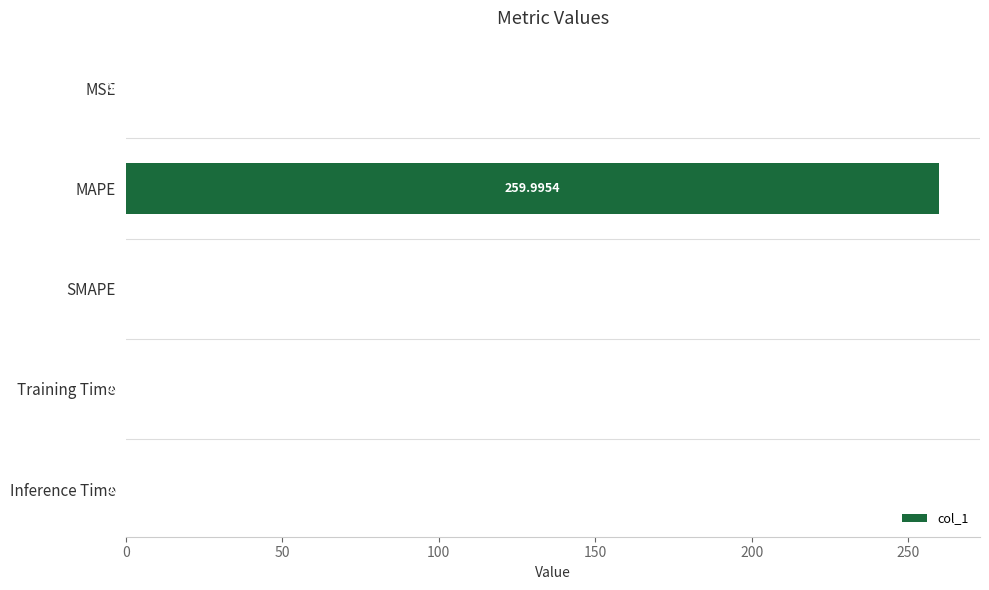

Which has a higher value, Inference Time or MAPE?

MAPE